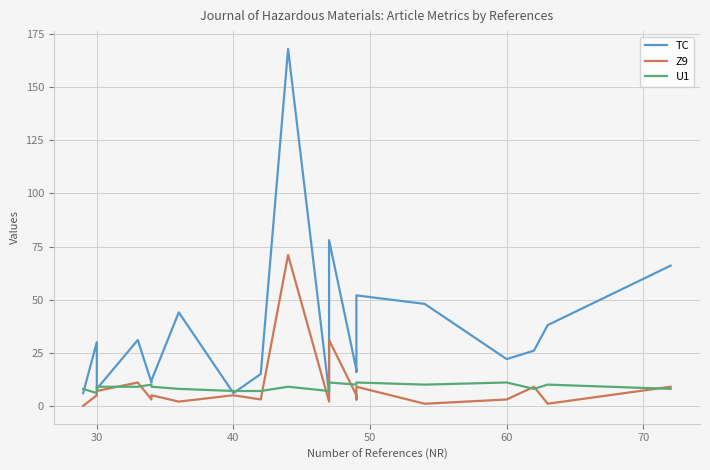

How many intersections are there between U1 and Z9?

9